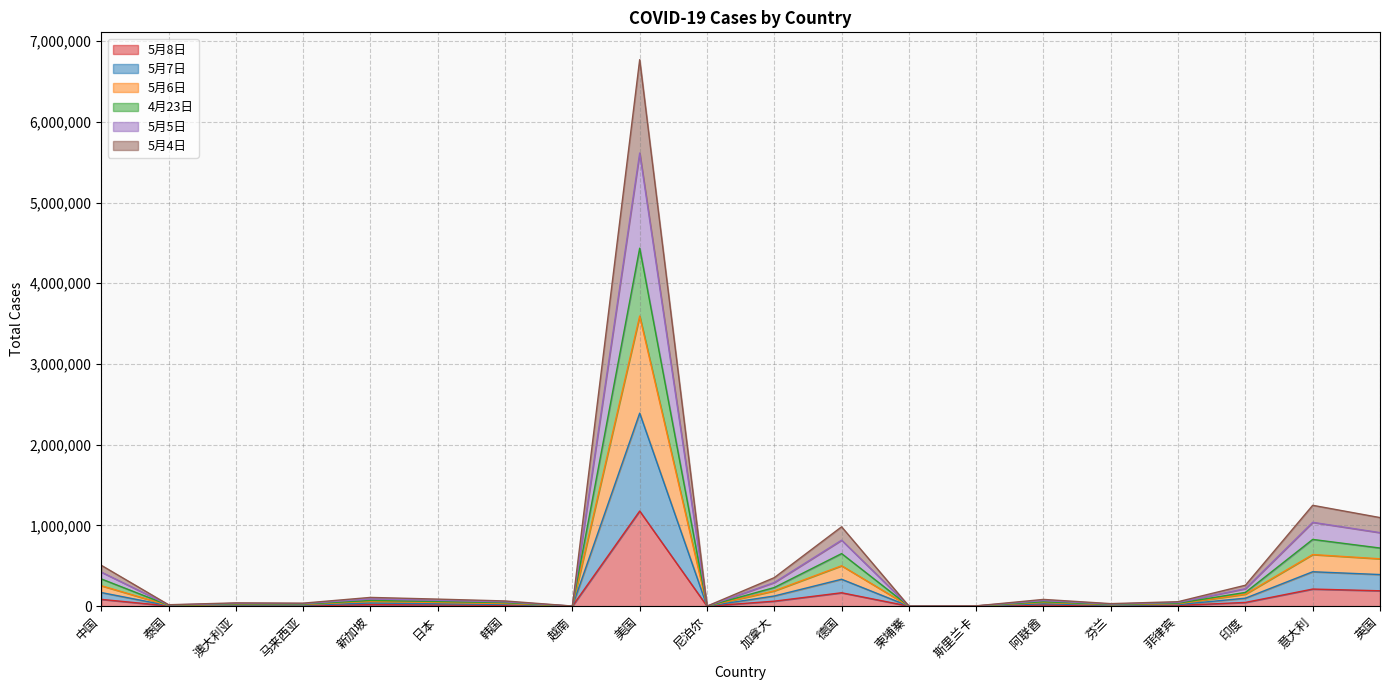

What is the label of the 18th point from the left?

印度